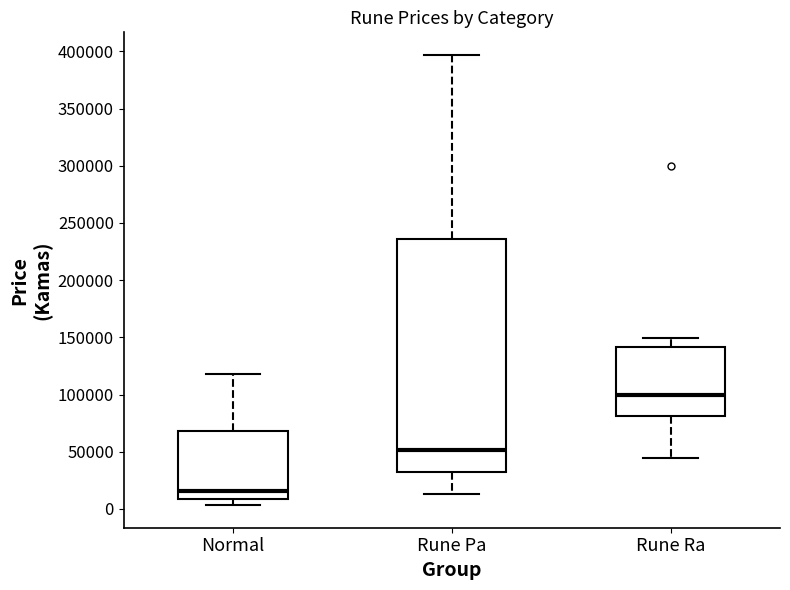

Reading left to right, read every box against the y-axis: the position of its median line, the range the box covers, and the ends of its whiskers. The values are not printed on the chart, so give them approximately, as read against the axis.

Normal: median 15000, box 10000 to 70000, whiskers 5000 to 120000
Rune Pa: median 50000, box 30000 to 235000, whiskers 15000 to 395000
Rune Ra: median 100000, box 80000 to 140000, whiskers 45000 to 150000